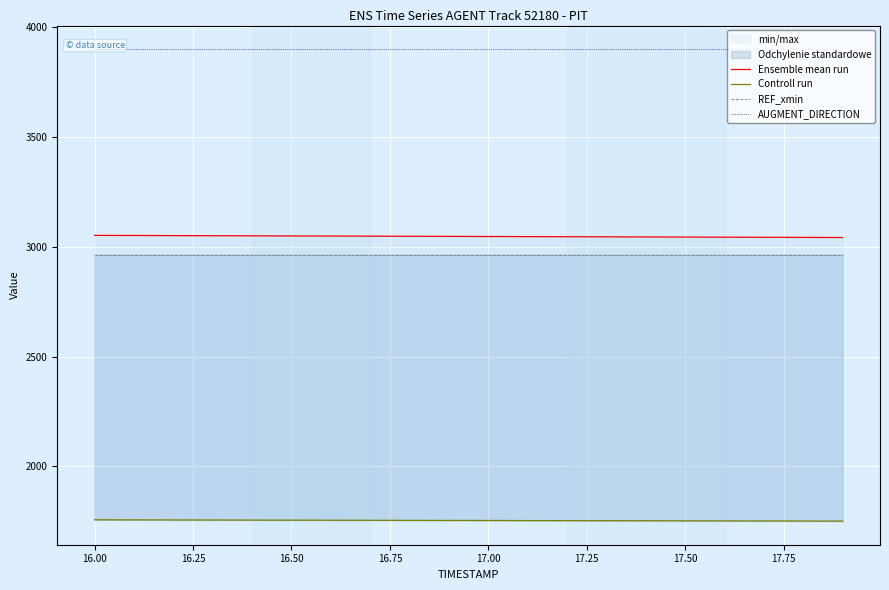

What is the sum of the Controll run values at 17.00 and 17.25?

3509.6